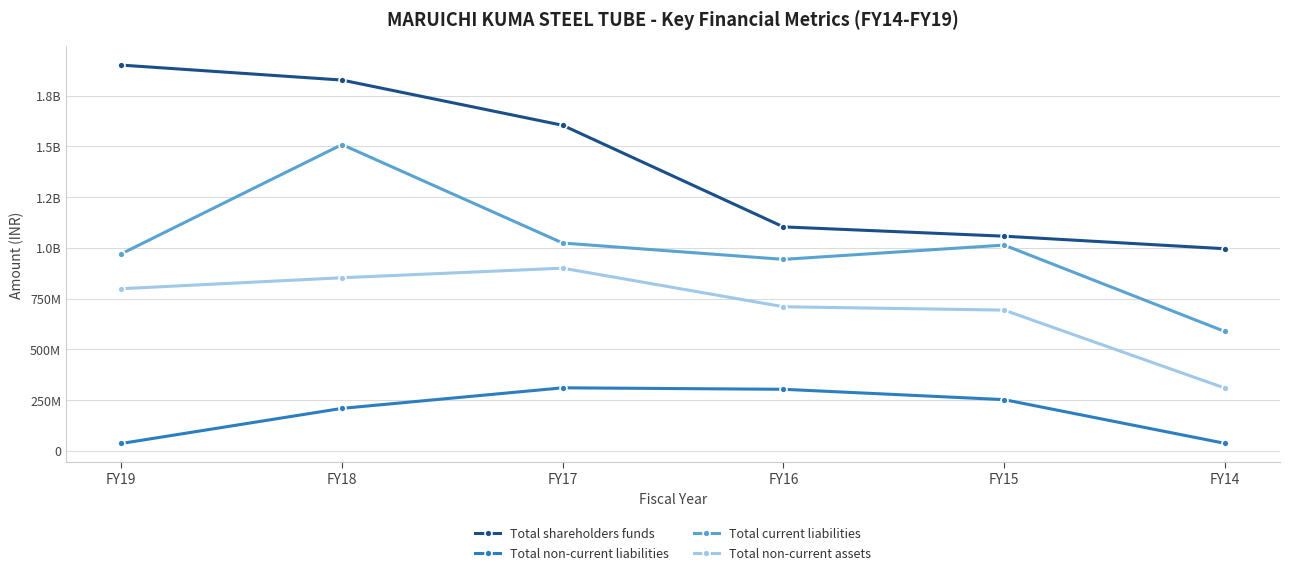

Is the value of Total shareholders funds at FY16 greater than the value of Total current liabilities at FY14?

Yes